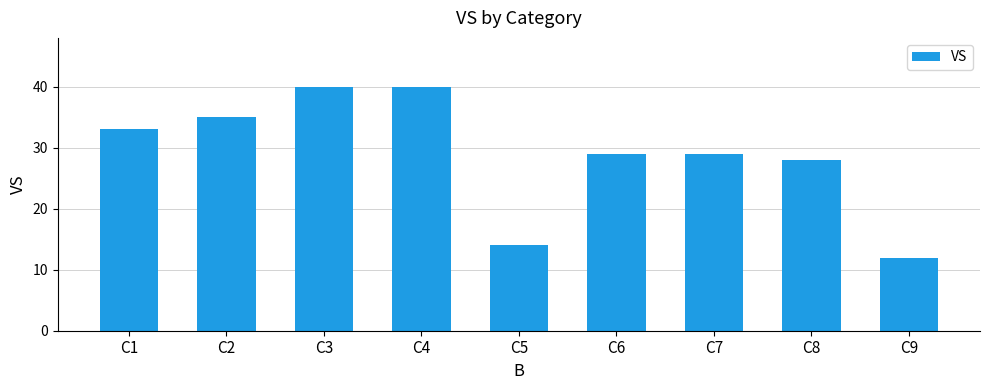

What is the difference between the values at C6 and C4?

11